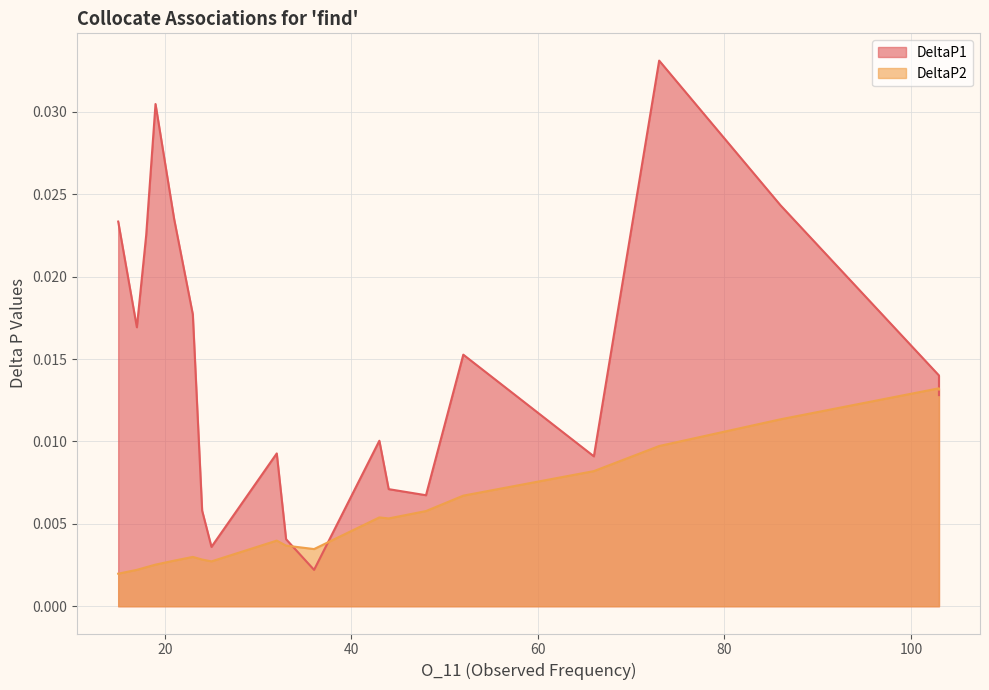

Rank the series by their average value, from highest to lowest.

DeltaP1, DeltaP2